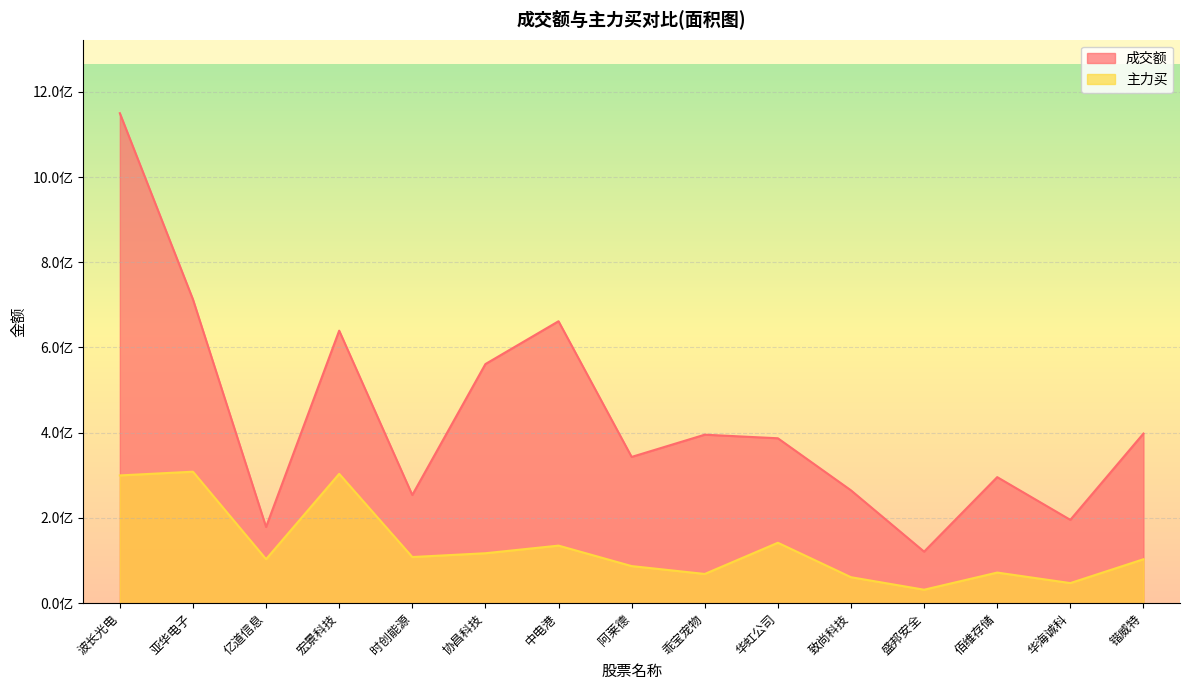

Which series has the widest spread of values?

成交额